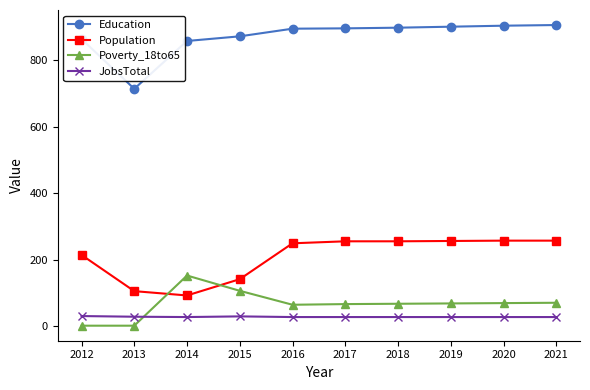

What is the highest value of the Population series?

257